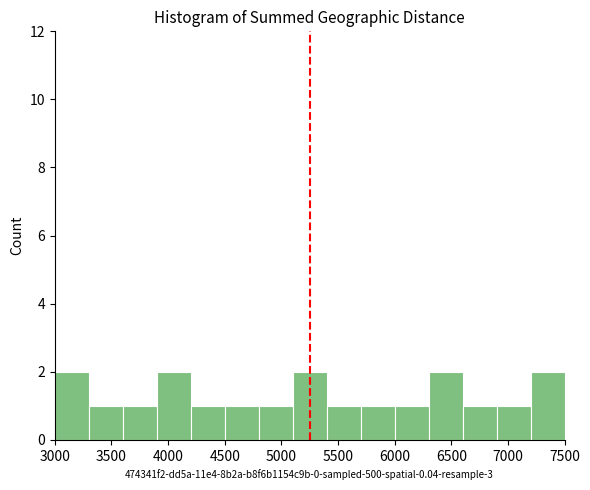

Reading left to right, transcribe this chart: for each bar, give the range it covers on the x-axis and its height. The values are not printed on the chart, so give them approximately, as read against the axis.

3000 to 3300: 2
3300 to 3600: 1
3600 to 3900: 1
3900 to 4200: 2
4200 to 4500: 1
4500 to 4800: 1
4800 to 5100: 1
5100 to 5400: 2
5400 to 5700: 1
5700 to 6000: 1
6000 to 6300: 1
6300 to 6600: 2
6600 to 6900: 1
6900 to 7200: 1
7200 to 7500: 2